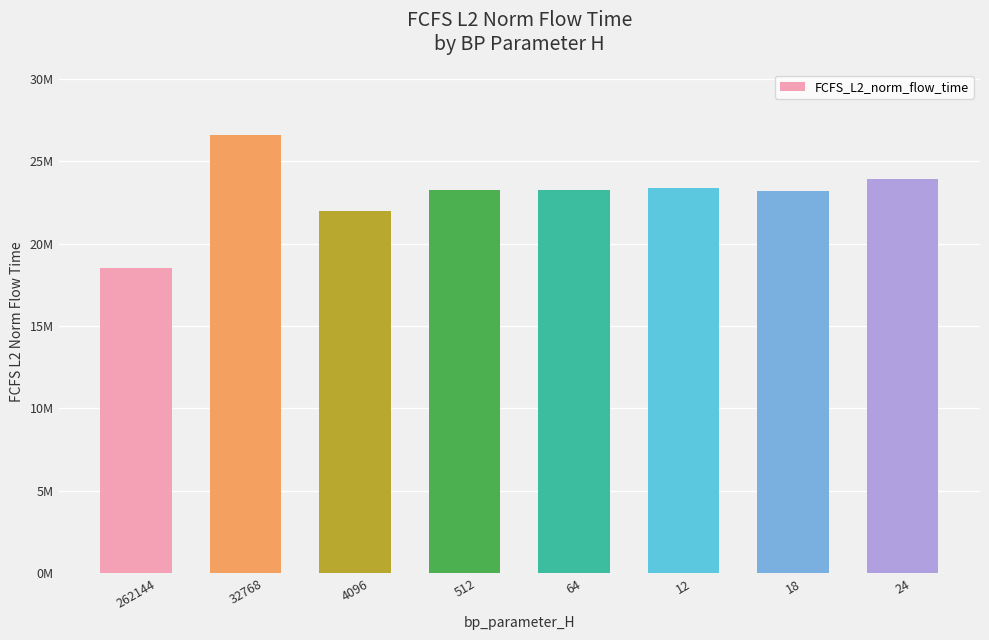

Reading left to right, what are all the values shown in this chart?

262144=18488912.0	32768=26560809.5	4096=21996683.3	512=23241246.4	64=23247437.4	12=23340261.7	18=23194160.7	24=23904356.2